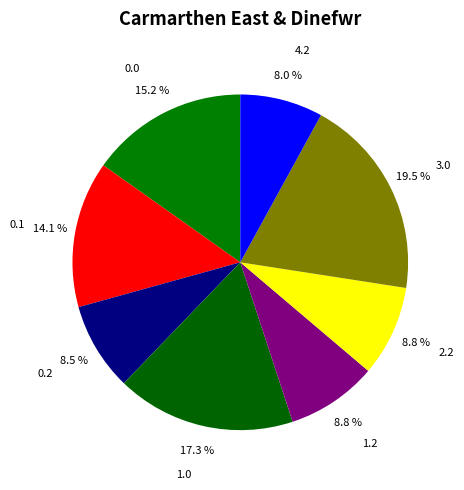

Is there any slice that represents more than half of the pie?

No